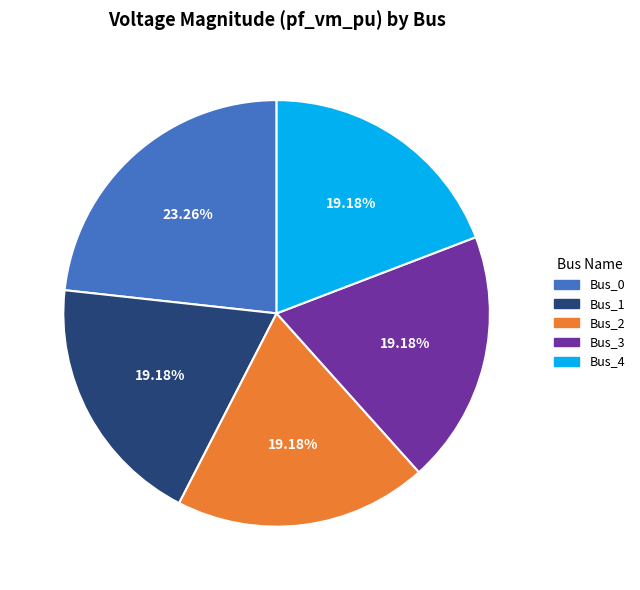

To the nearest percent, what is the average slice percentage?

20%